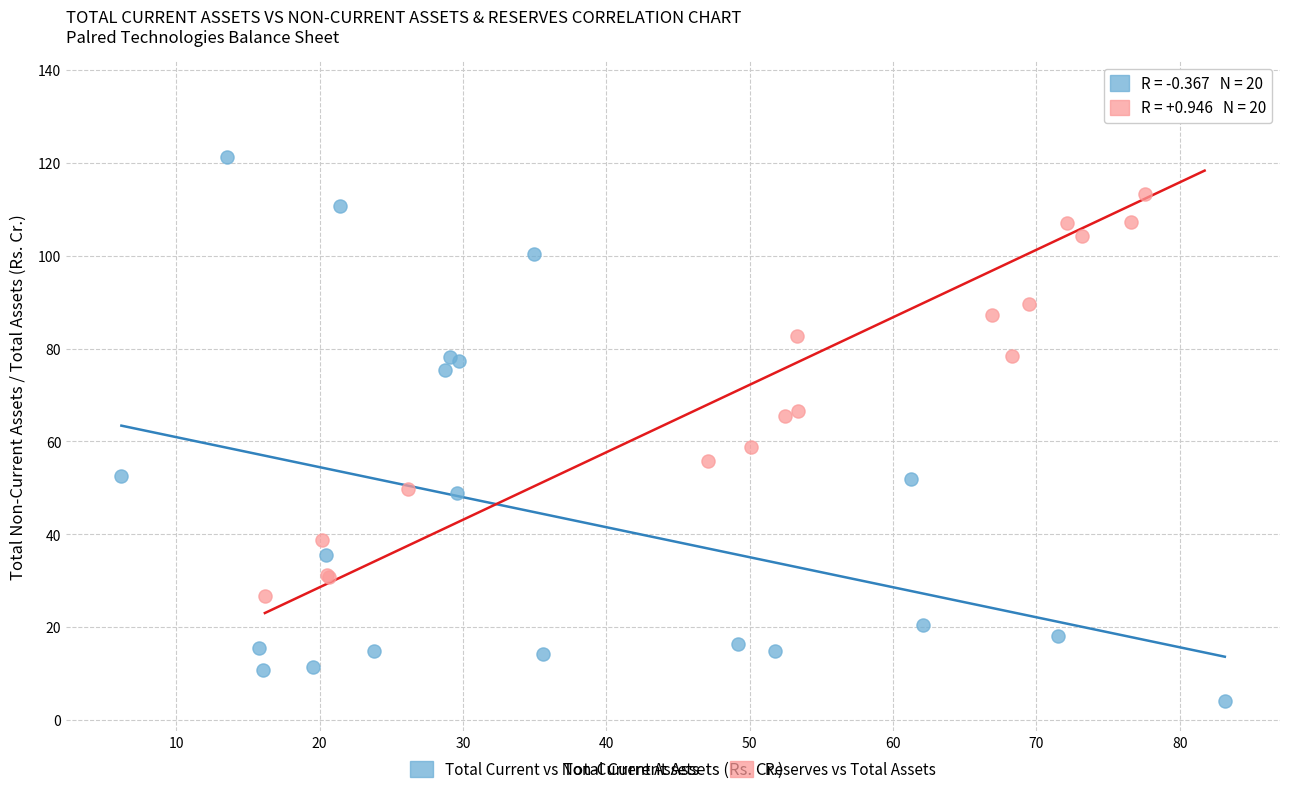

Which series contains the lowest Y value?

Total Current vs Non-Current Assets